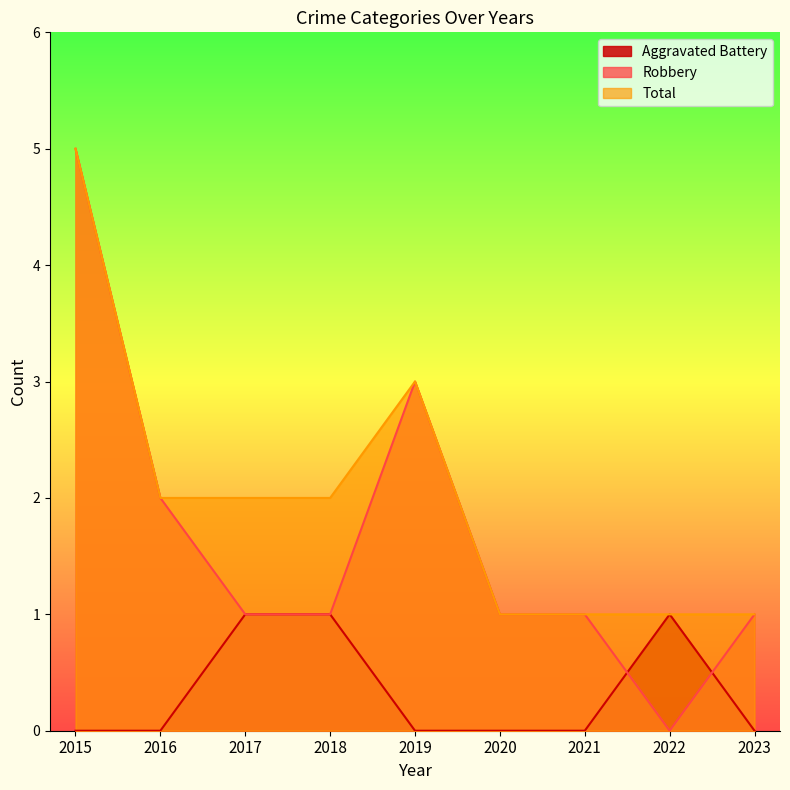

True or false: Aggravated Battery has a value of 0 at 2023.

True